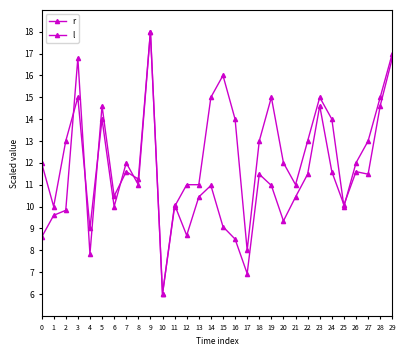

Is the value of l at 10 greater than the value of r at 18?

No